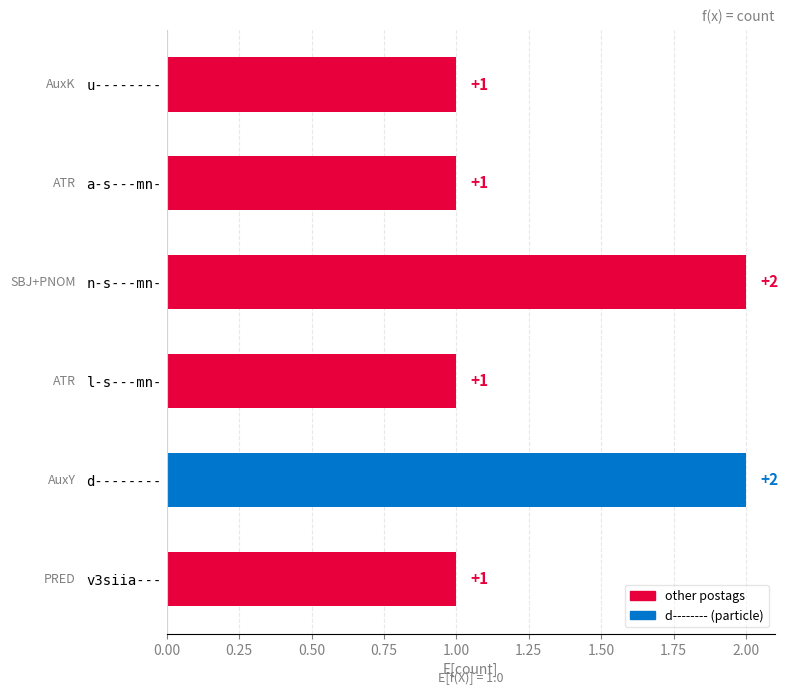

What is the smallest value displayed?

1